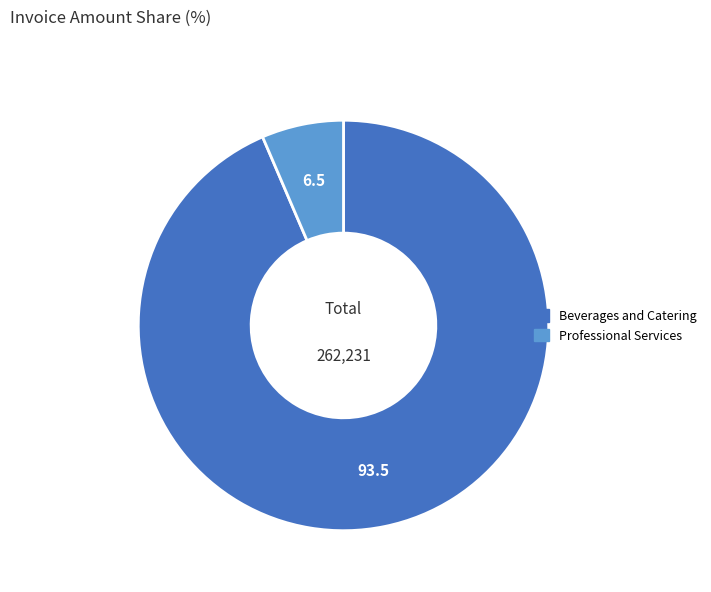

Is there a majority slice in this chart?

Yes